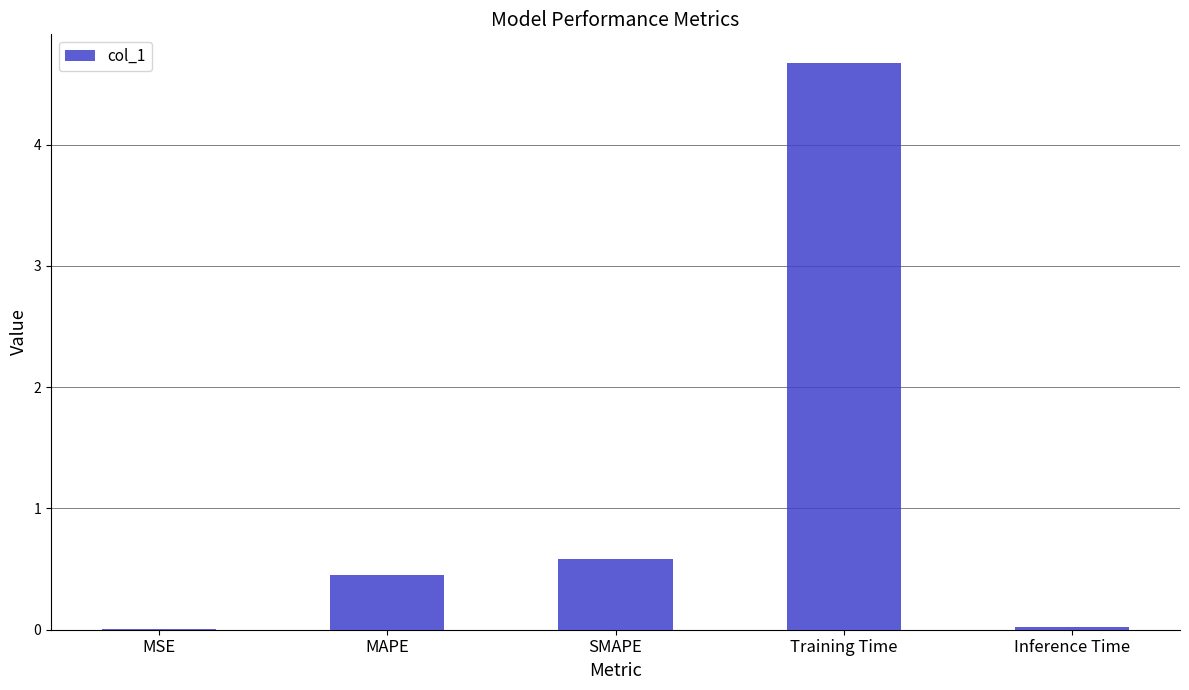

What is the sum of all values?

5.7